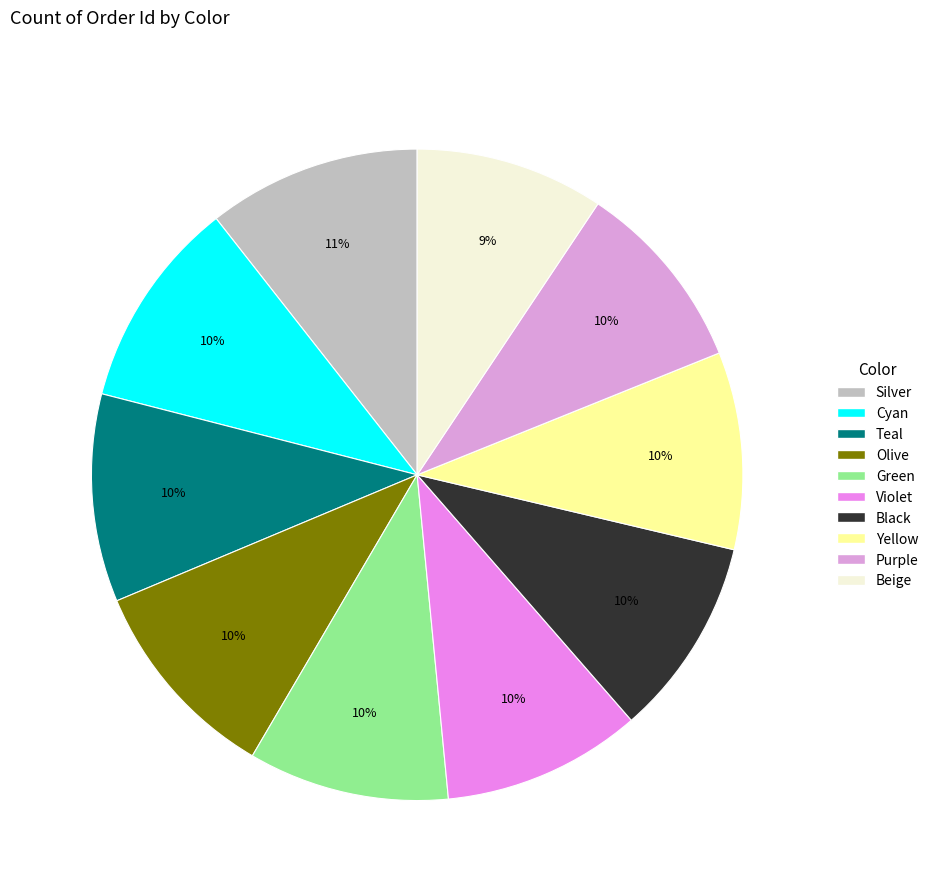

Is there any slice that represents more than half of the pie?

No